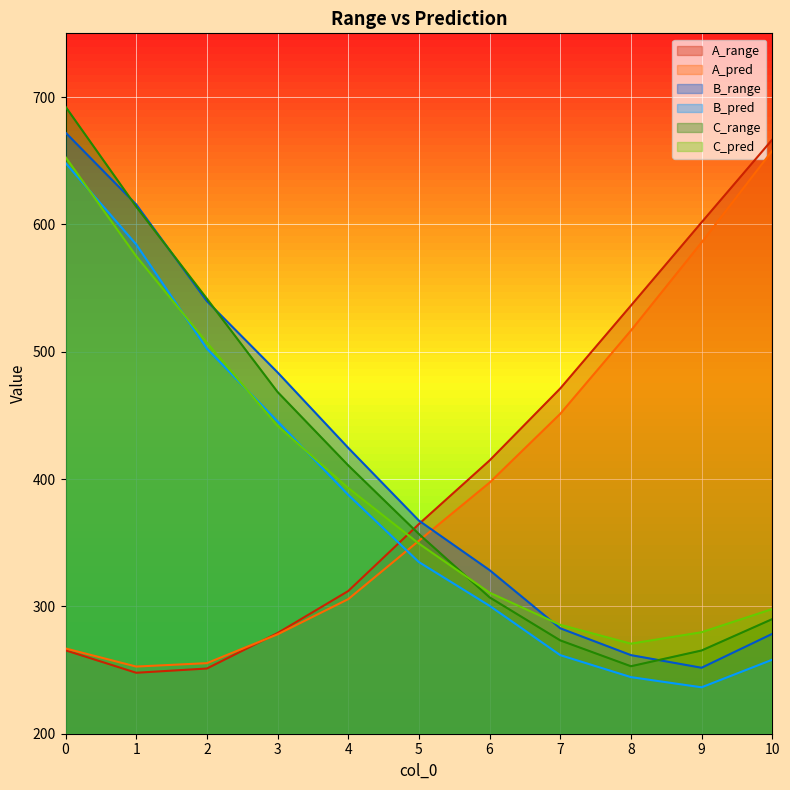

How many distinct data groups are displayed?

6